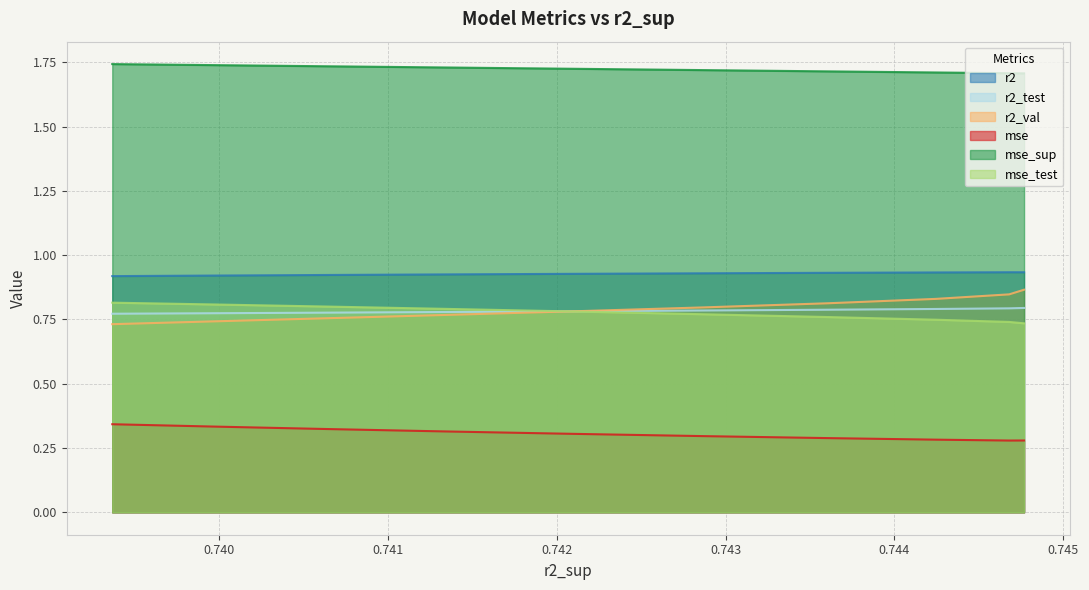

Which series has the largest total across all categories?

mse_sup